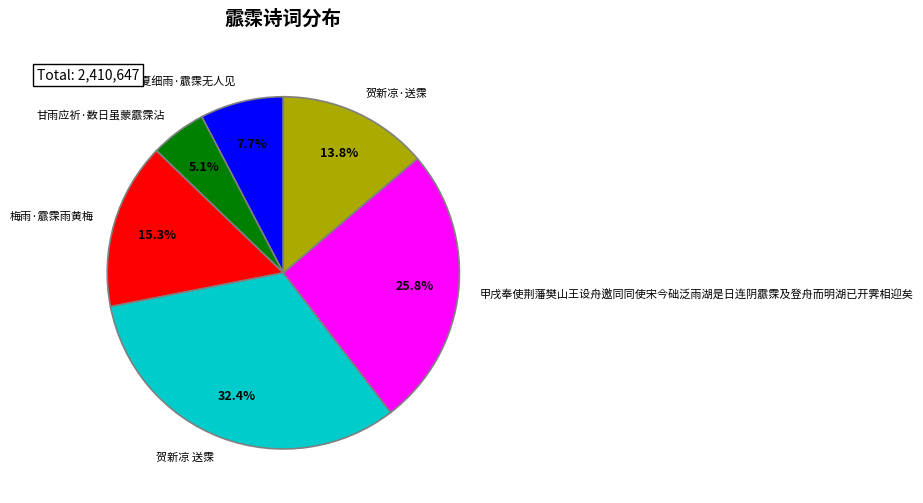

How many segments does this pie chart have?

6